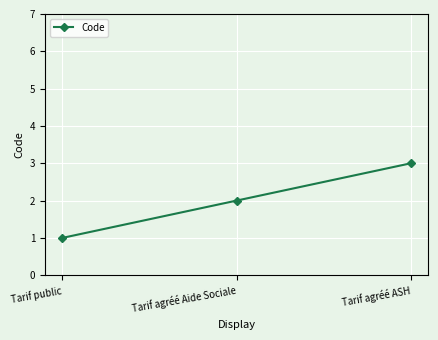

True or false: the data shows 1 at Tarif public.

True